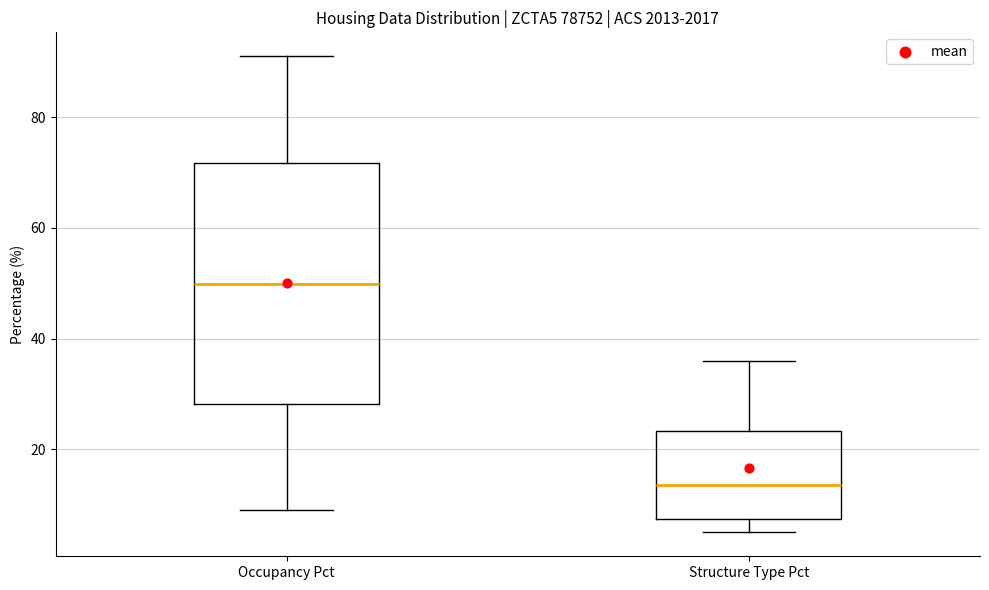

Which box has the highest median line?

Occupancy Pct